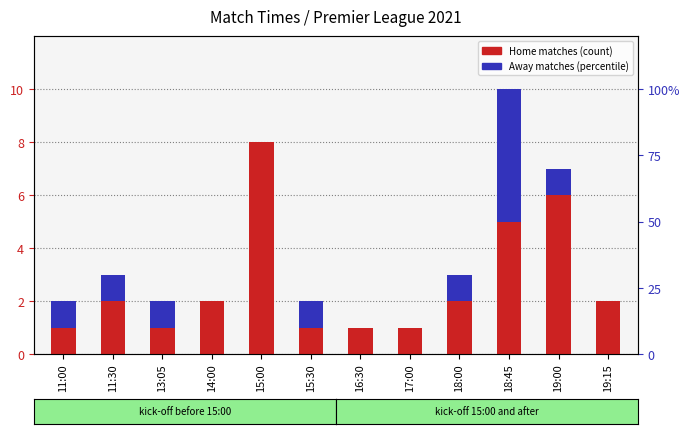

What is the total value across all series at 15:30?

2